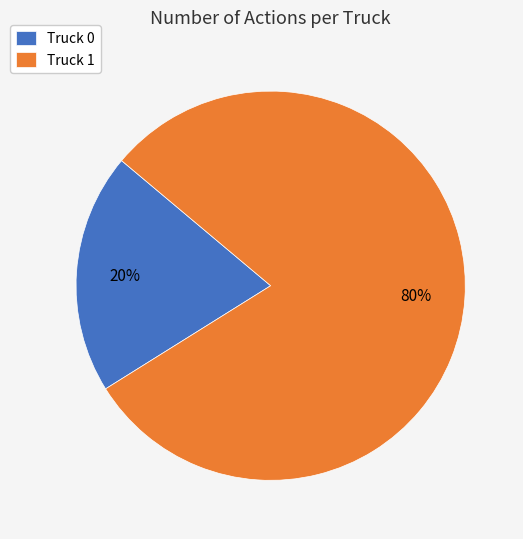

What is the smallest slice in the pie chart?

Truck 0